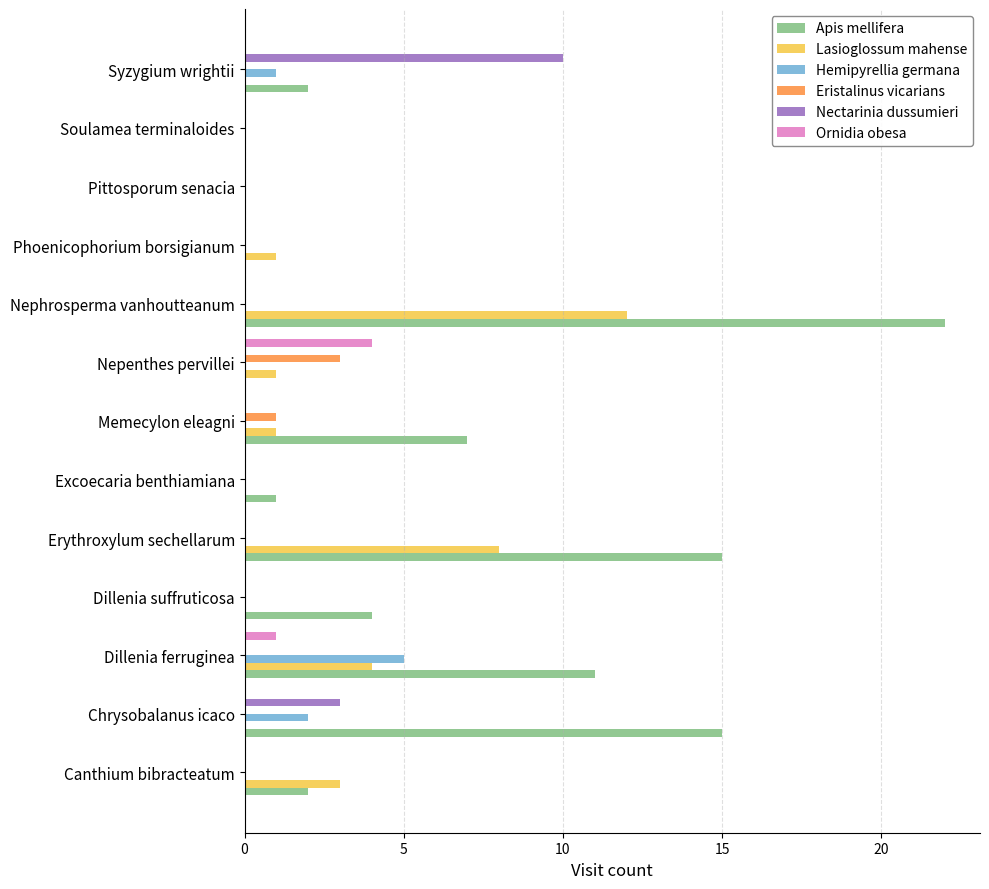

What is the maximum value shown in the chart?

22